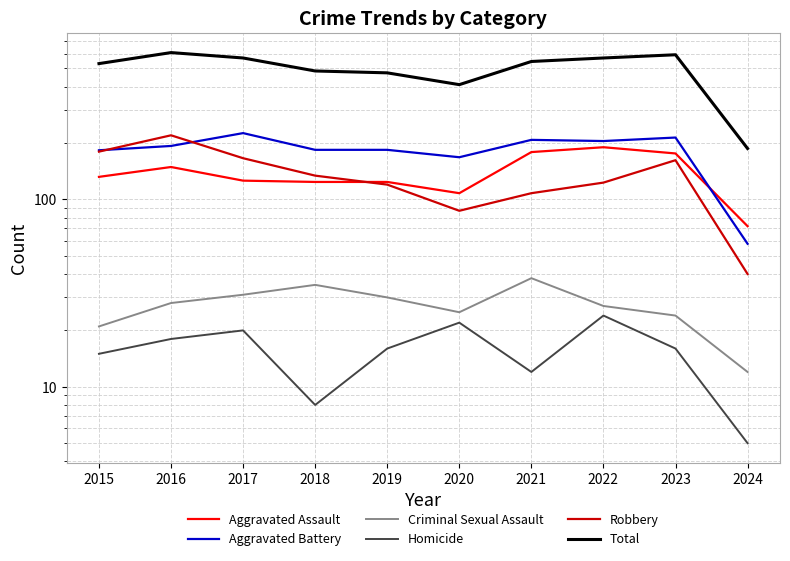

At how many categories does at least one series exceed 370?

9